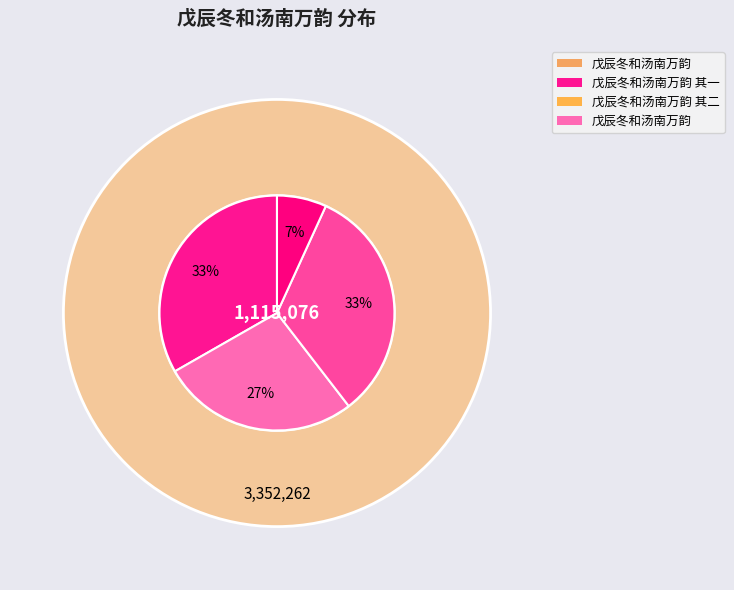

Is there any slice that represents more than half of the pie?

No